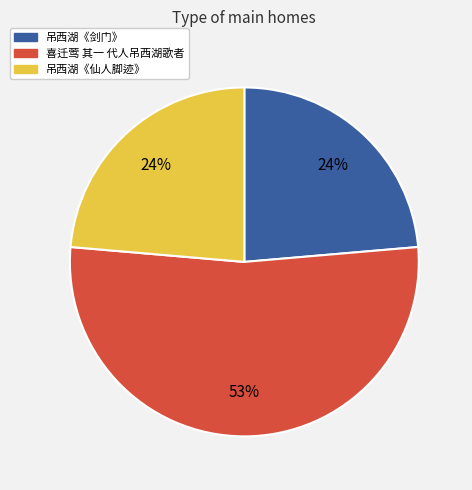

Which slice represents more than half of the pie?

喜迁莺 其一 代人吊西湖歌者